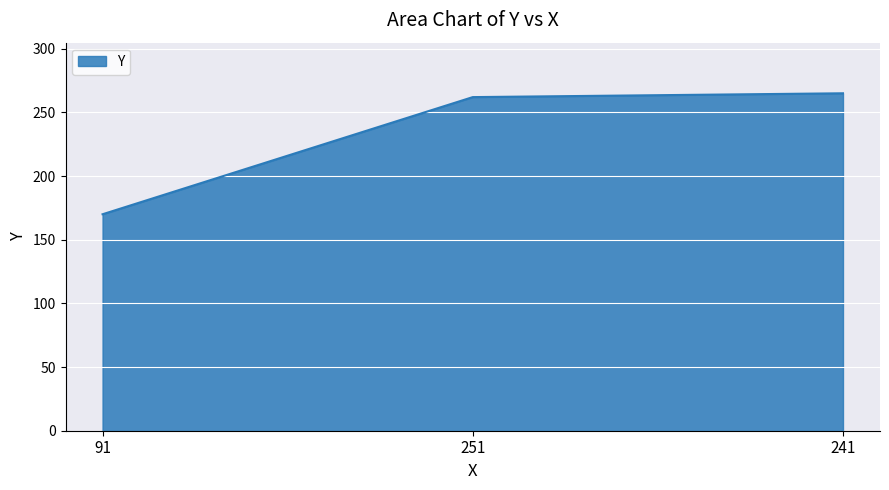

Rank the categories by value from highest to lowest.

241, 251, 91